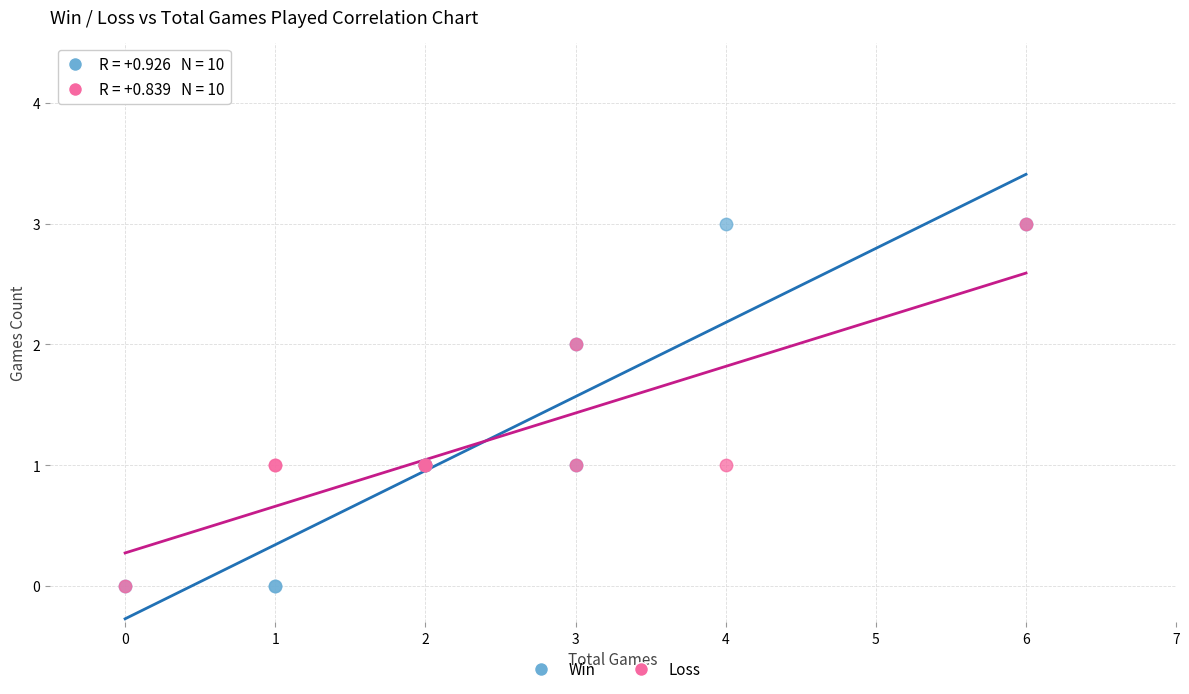

What are all the series names shown in the legend?

Win, Loss